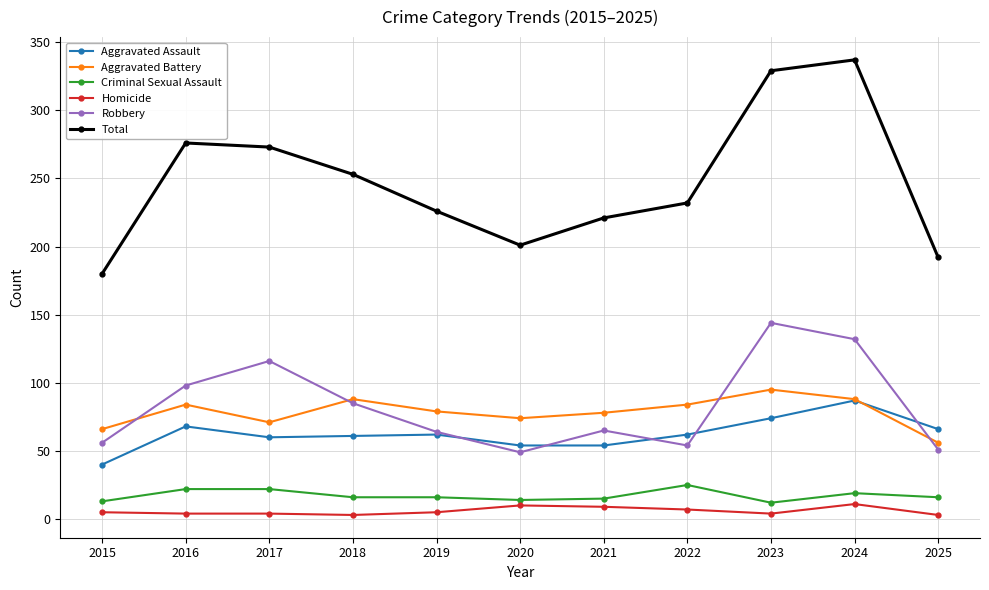

At which label does Aggravated Assault first exceed 62?

2016